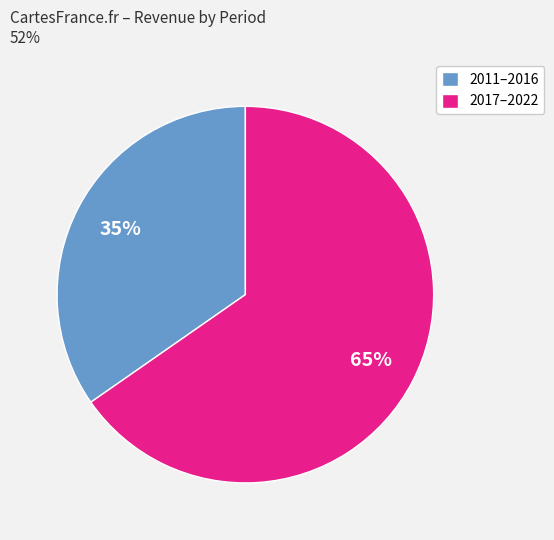

How many segments does this pie chart have?

2